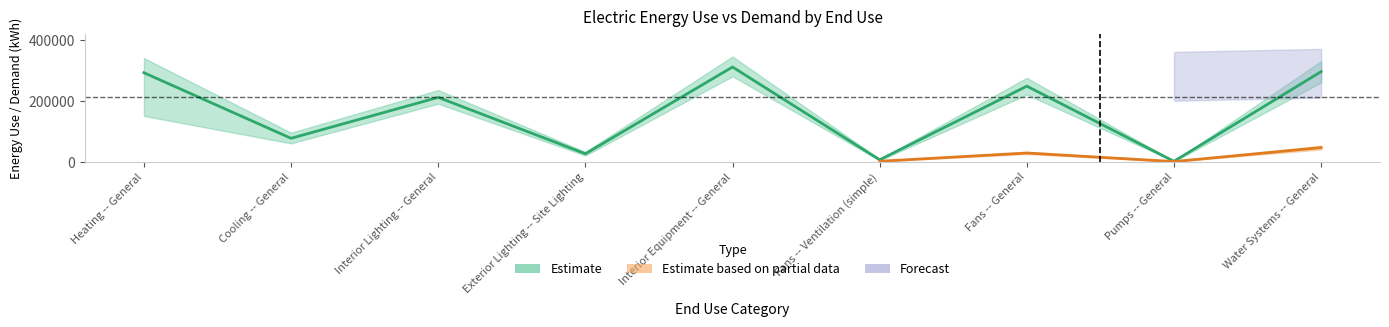

Between Cooling -- General and Heating -- General, which is larger?

Heating -- General